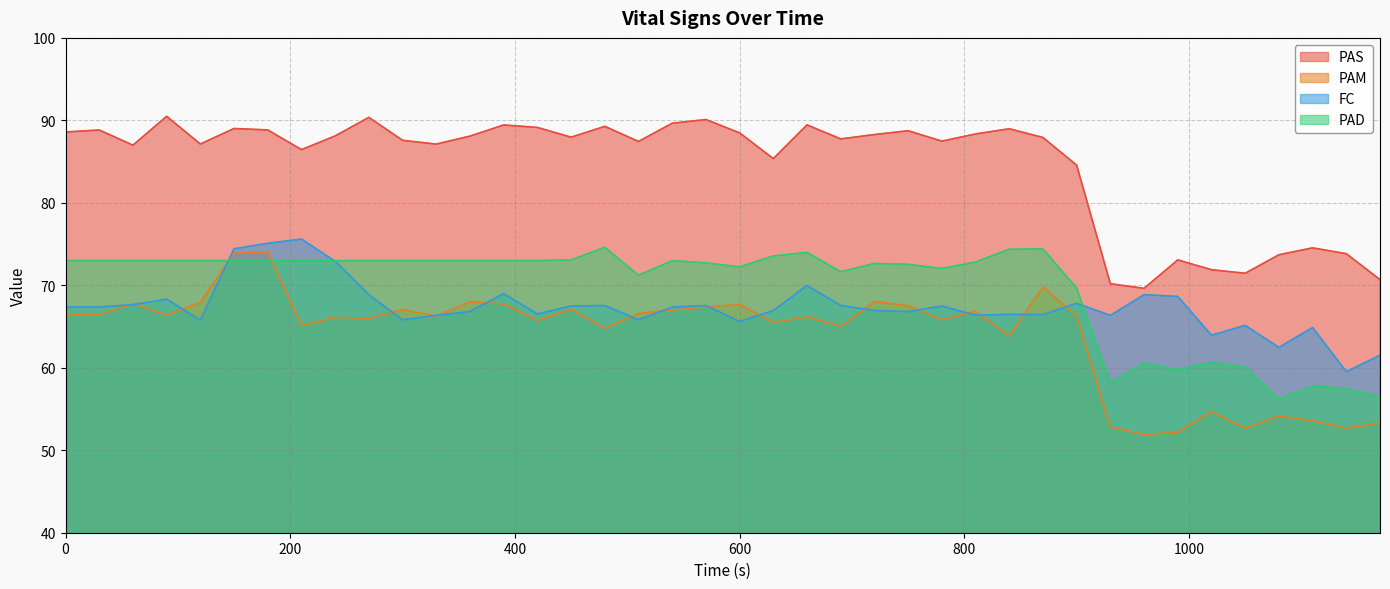

At 510, list the series in order from smallest to largest.

FC, PAM, PAD, PAS